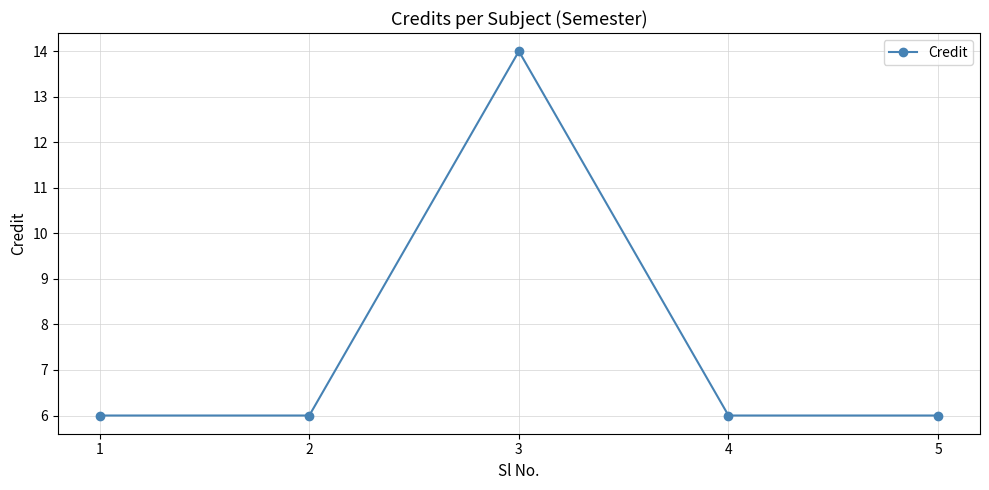

Is it true that the value at 3 is 14?

True